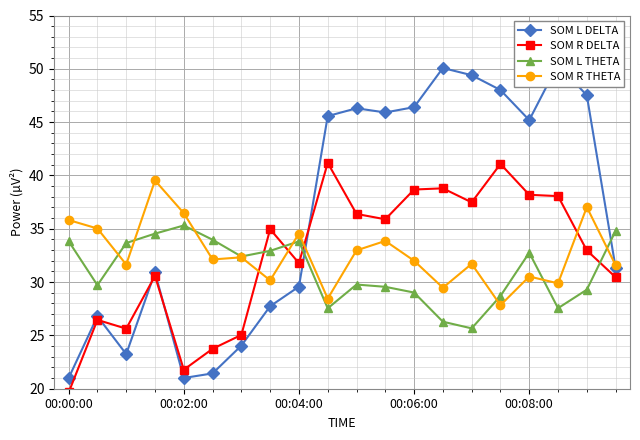

At which label is SOM L DELTA closest to 35?

19